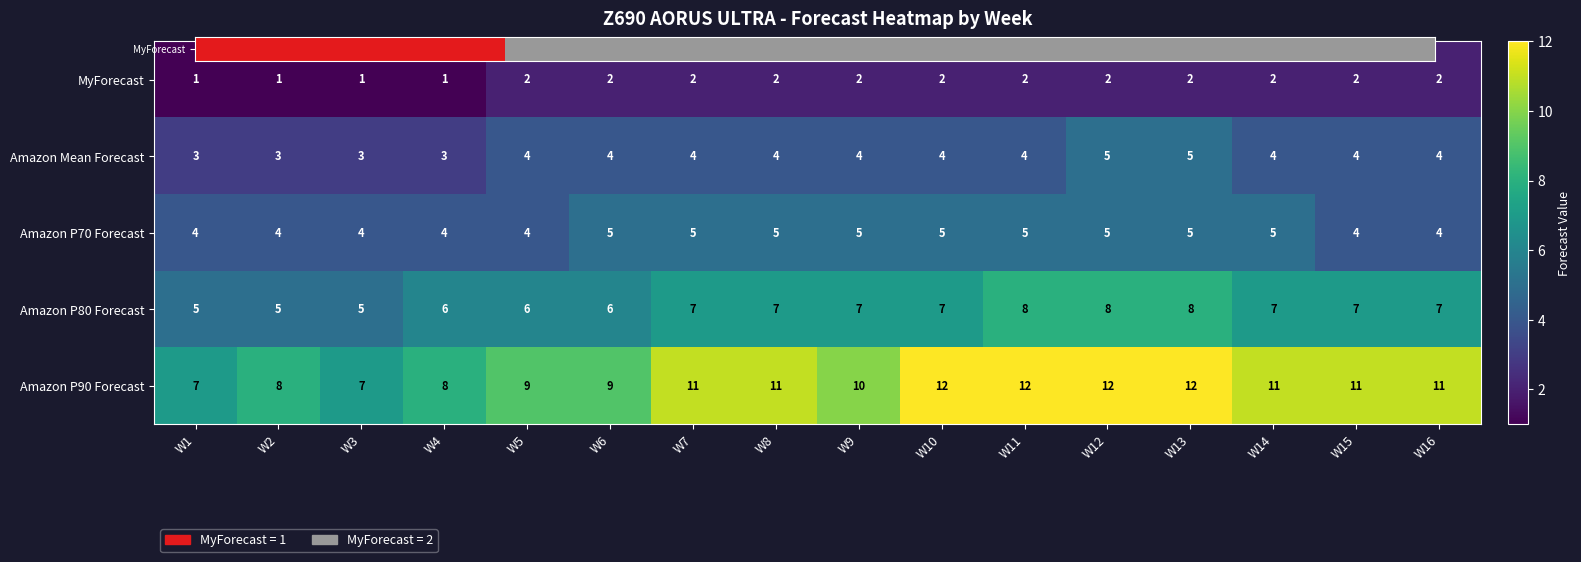

What is the average value of the Amazon P80 Forecast series?

7